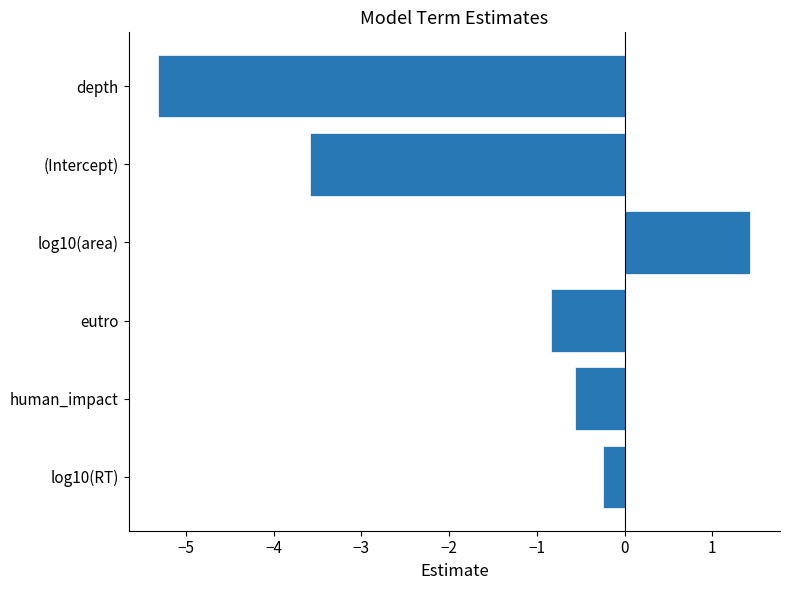

Reading top to bottom, list all the values displayed in this chart.

-5.3	-3.6	1.4	-0.8	-0.6	-0.2